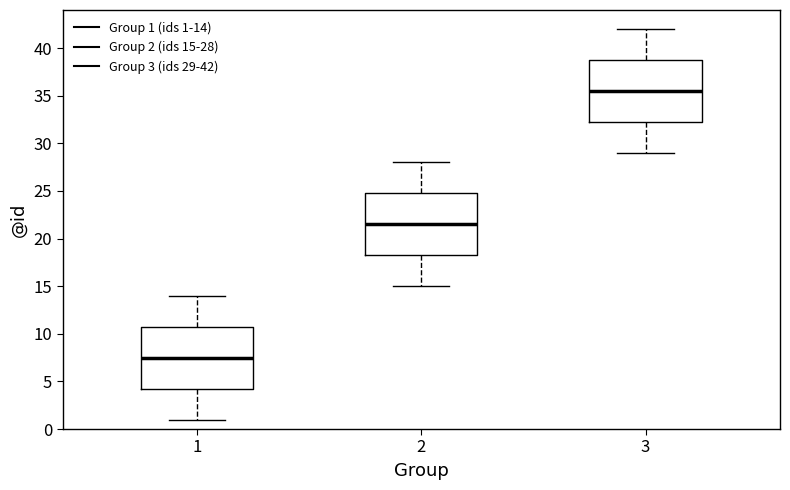

Reading left to right, transcribe this box plot: for each box, give where its median line is, the range the box spans, and where its two whiskers end, as read against the y-axis. The values are not printed on the chart, so give them approximately, as read against the axis.

1: median 7.5, box 4.5 to 11.0, whiskers 1.0 to 14.0
2: median 21.5, box 18.5 to 25.0, whiskers 15.0 to 28.0
3: median 35.5, box 32.5 to 39.0, whiskers 29.0 to 42.0